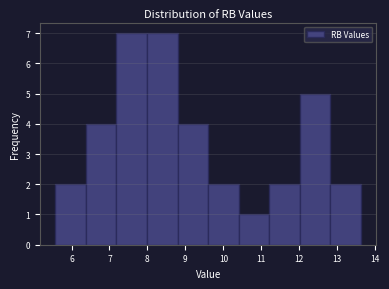

Reading left to right, list every bar in this chart as the range it spans on the x-axis followed by its height. Neither the bar edges nor the heights are printed on the chart, so give them approximately, as read against the axes.

5.6 to 6.4: 2
6.4 to 7.2: 4
7.2 to 8.0: 7
8.0 to 8.8: 7
8.8 to 9.6: 4
9.6 to 10.4: 2
10.4 to 11.2: 1
11.2 to 12.0: 2
12.0 to 12.8: 5
12.8 to 13.6: 2